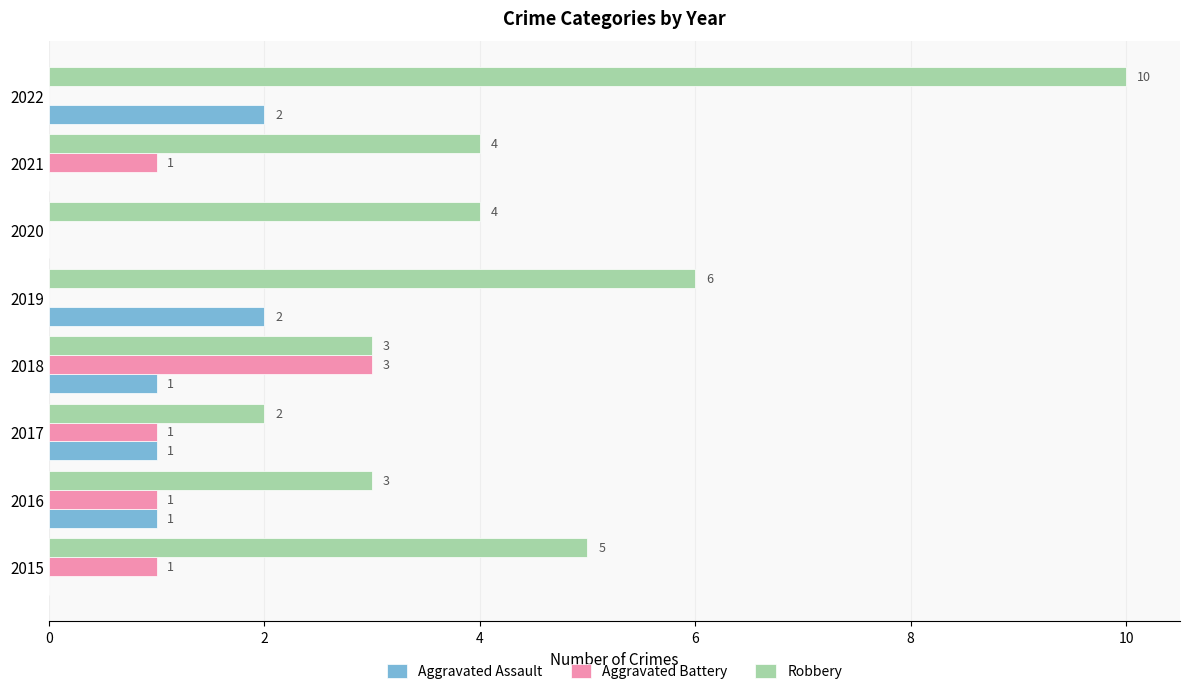

Between 2018 and 2022, which series saw the biggest shift?

Robbery